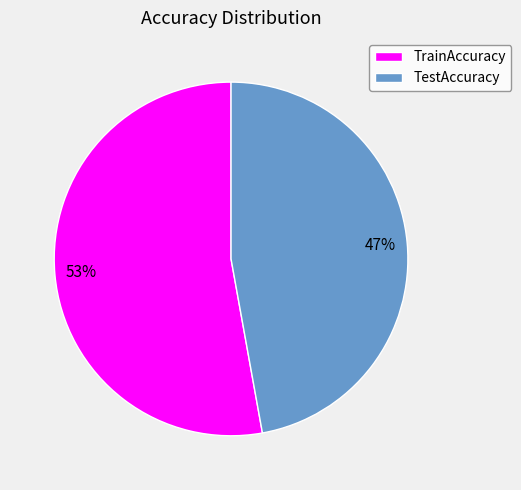

Rank the categories by value from lowest to highest.

TestAccuracy, TrainAccuracy